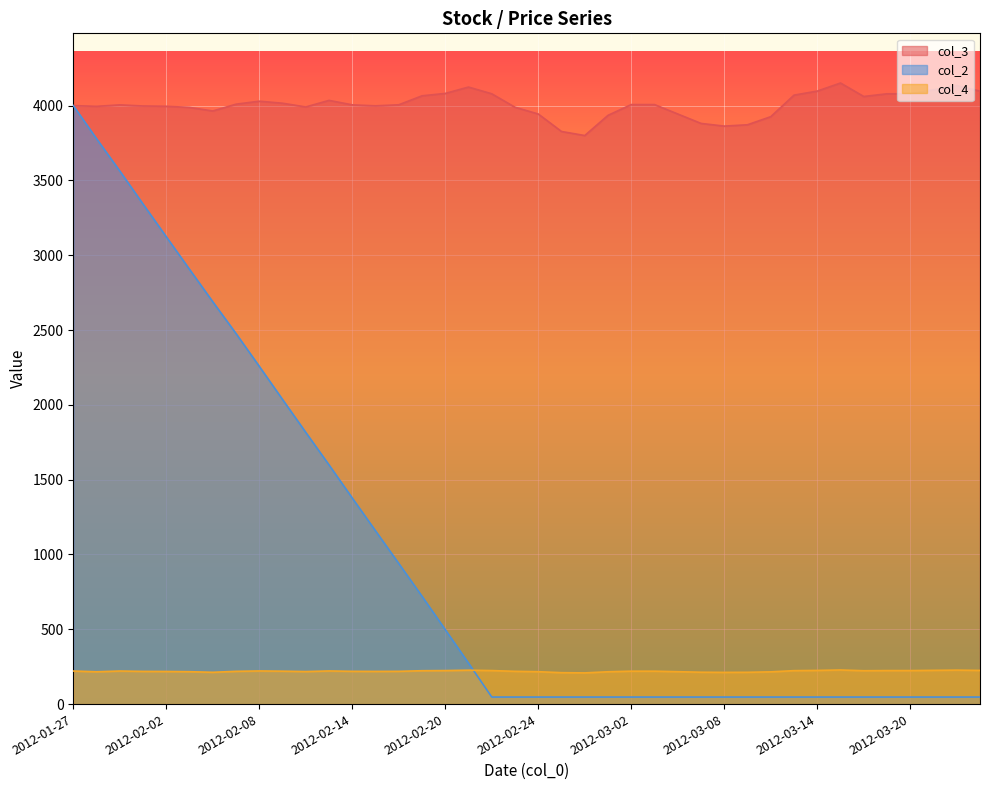

What is the difference between the maximum and second lowest values in the col_2 series?

3953.0